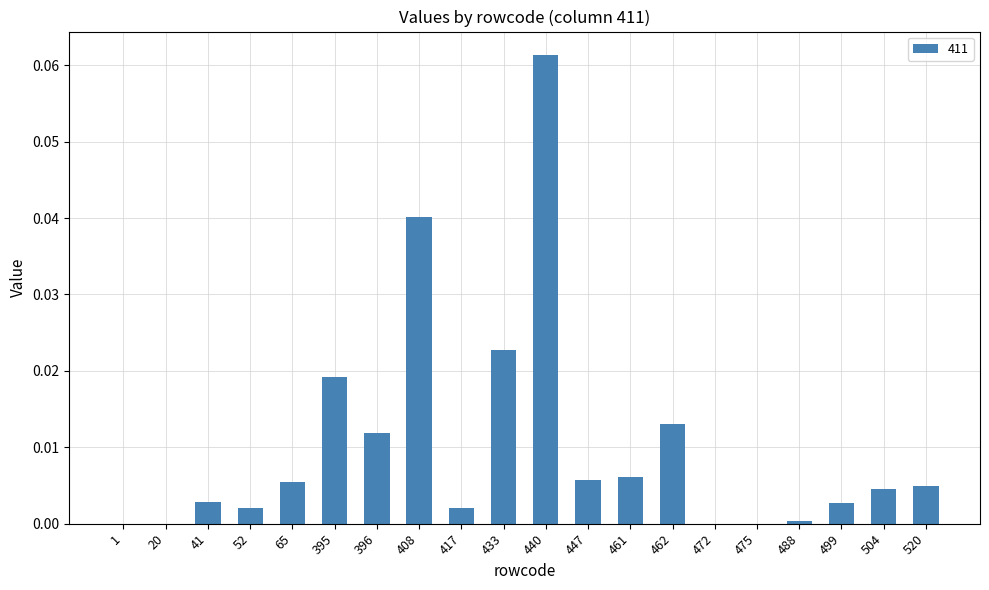

Does the chart contain stacked bars?

No